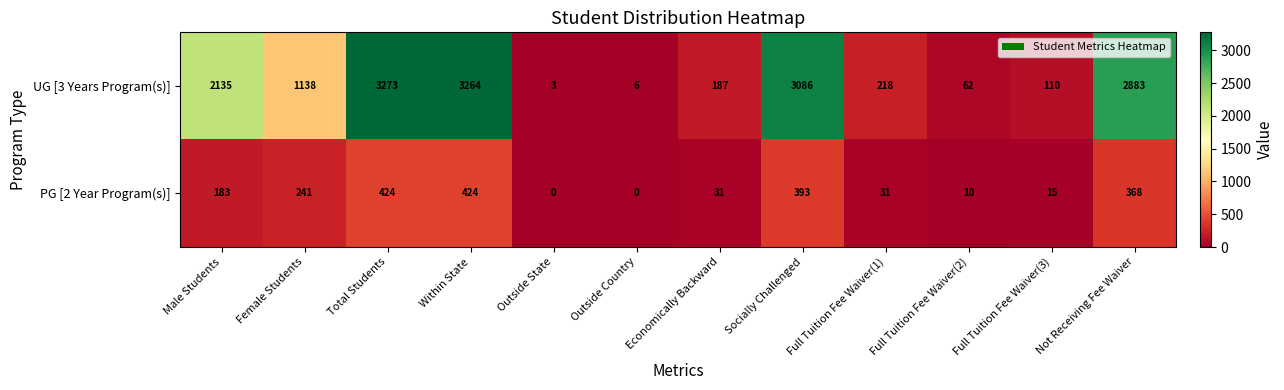

Which series has the widest spread of values?

UG [3 Years Program(s)]